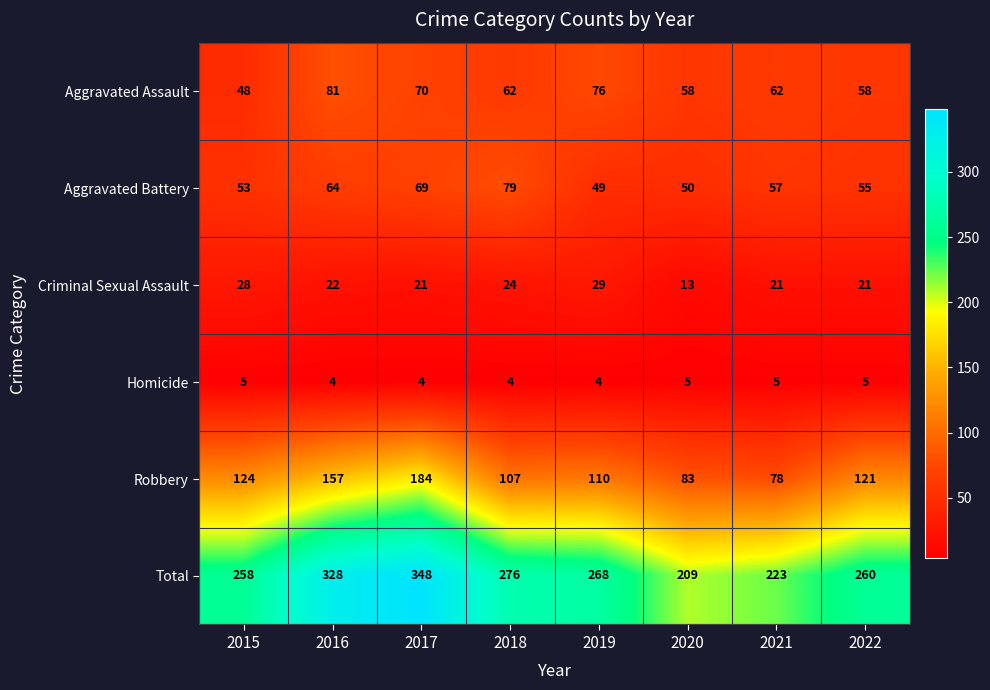

At which category is the sum across all series the highest?

2017